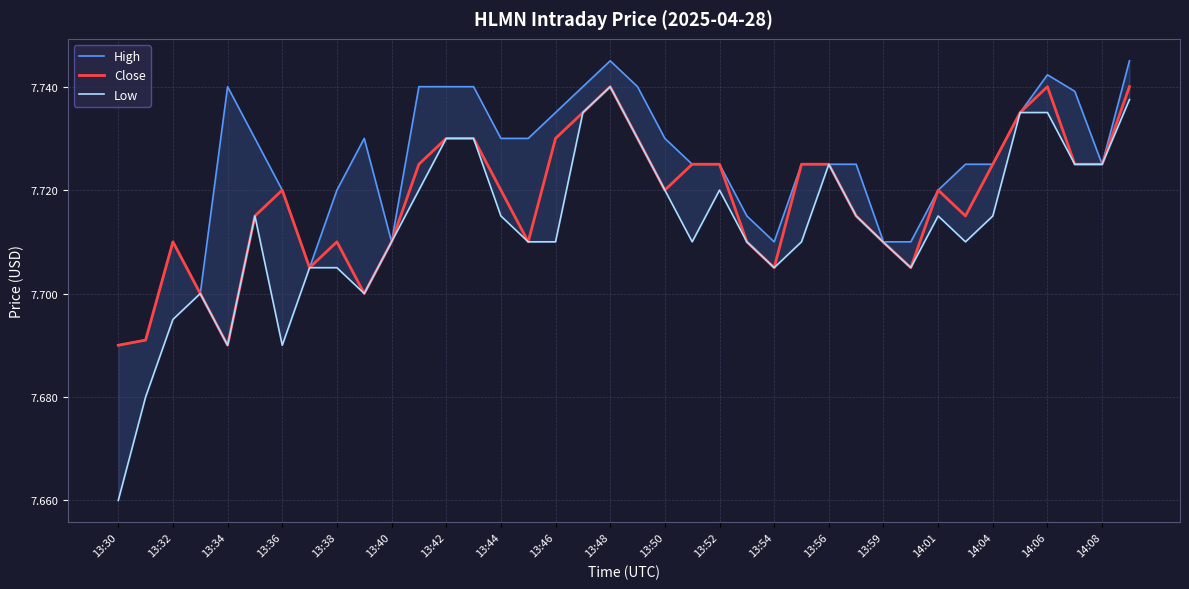

Which series has the largest range (max minus min)?

Low